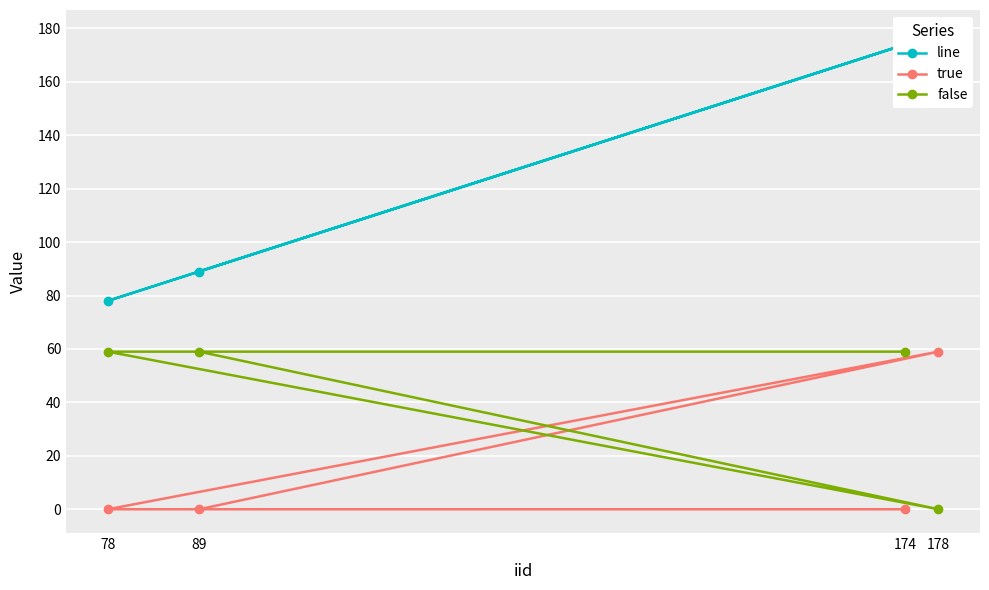

What is the sum of all line values?

519